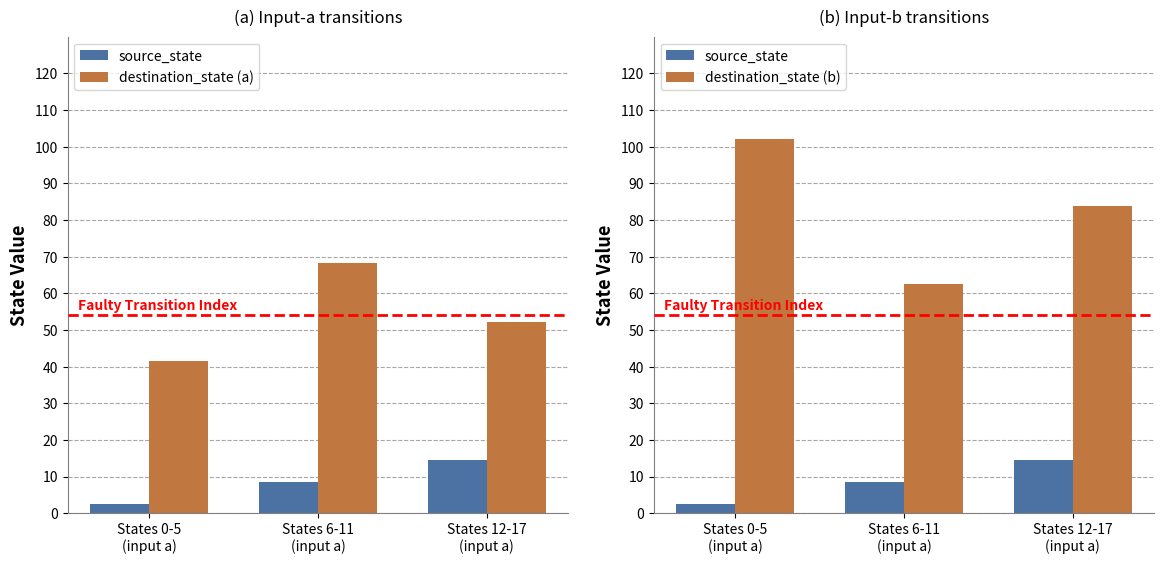

What is the difference between the destination_state (a) values at States 6-11
(input a) and States 0-5
(input a)?

26.8